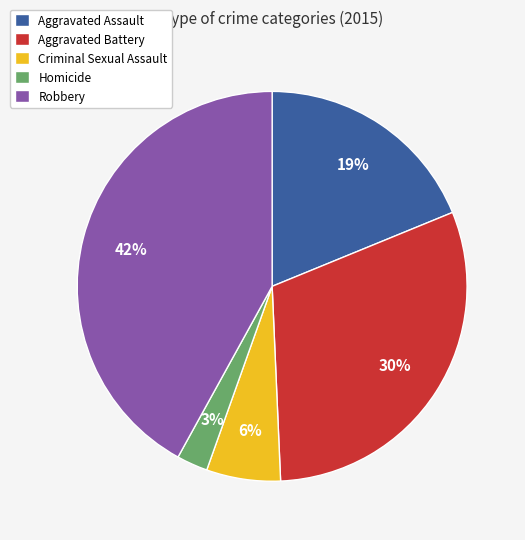

Do Homicide and Aggravated Assault together represent more than half of the pie?

No